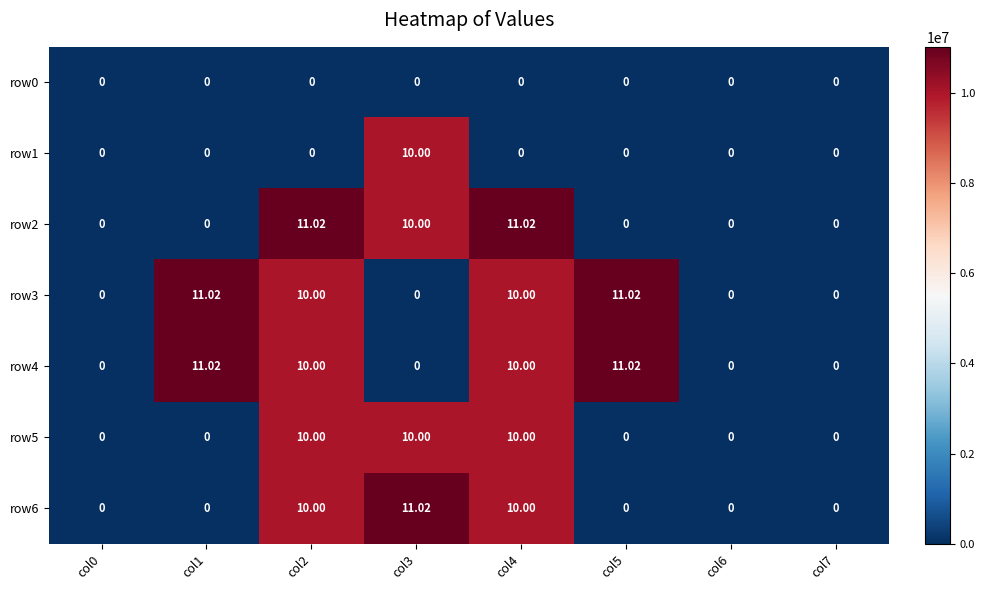

At which category does the chart reach its minimum across all series?

col0